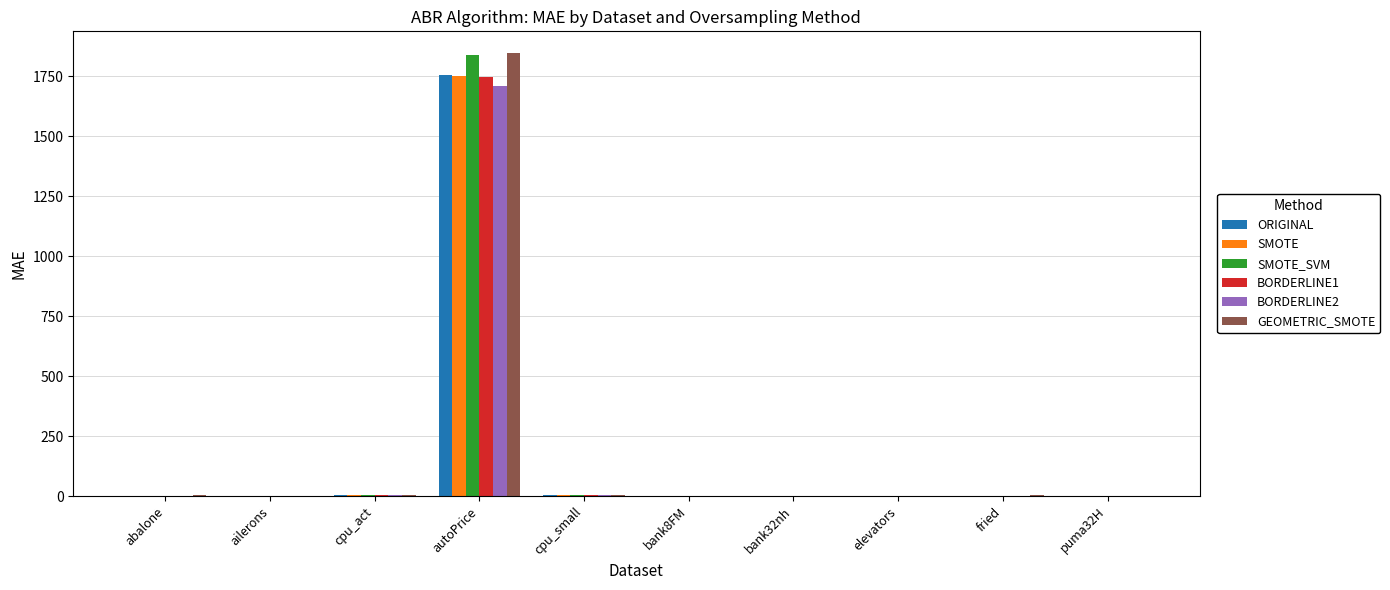

At which label does GEOMETRIC_SMOTE first exceed 2?

abalone